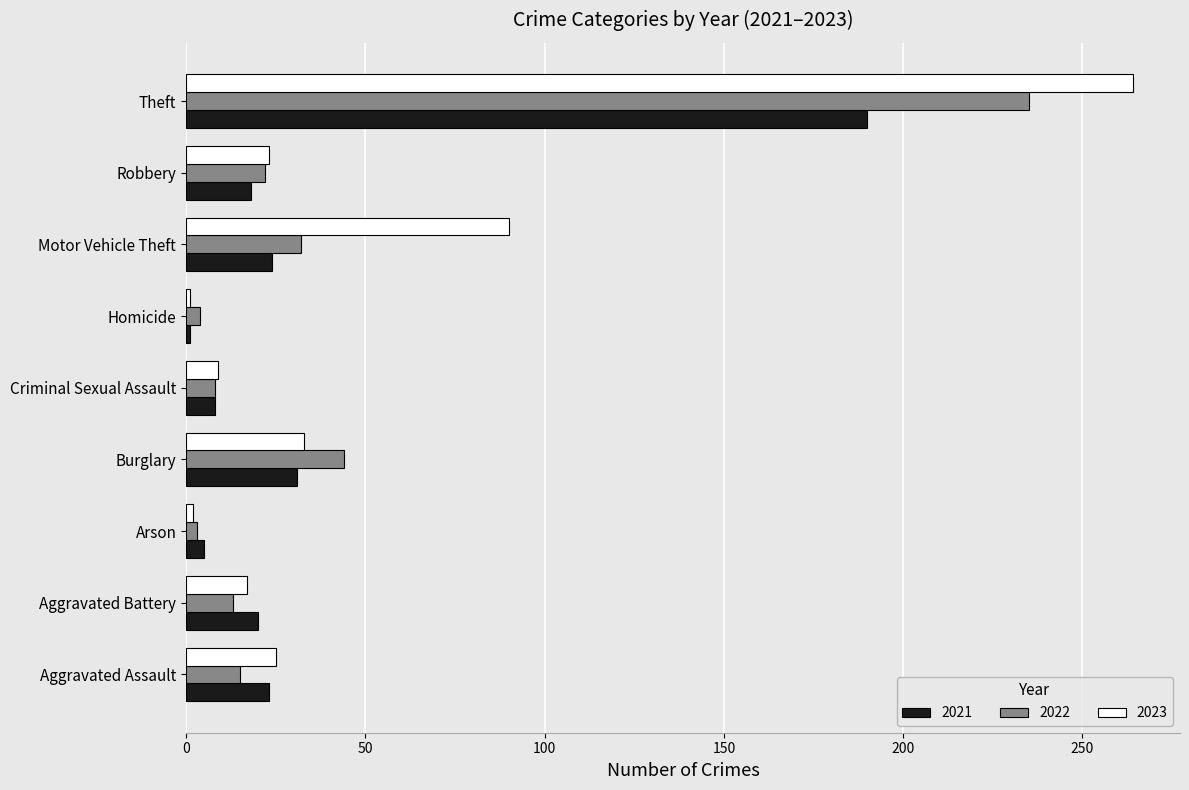

At which label is 2022 closest to 119?

Burglary